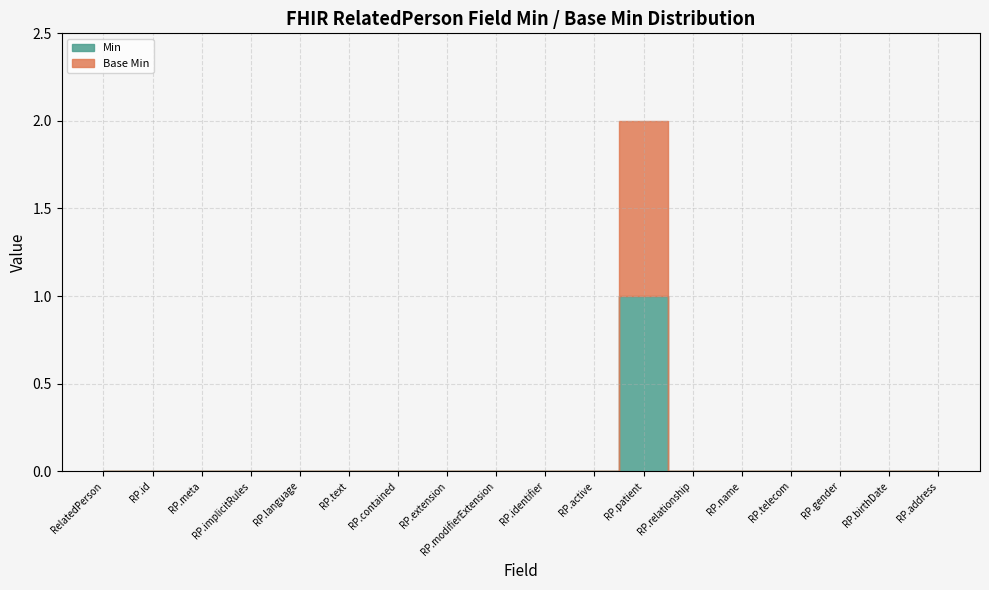

At which category is the sum across all series the highest?

RelatedPerson.patient